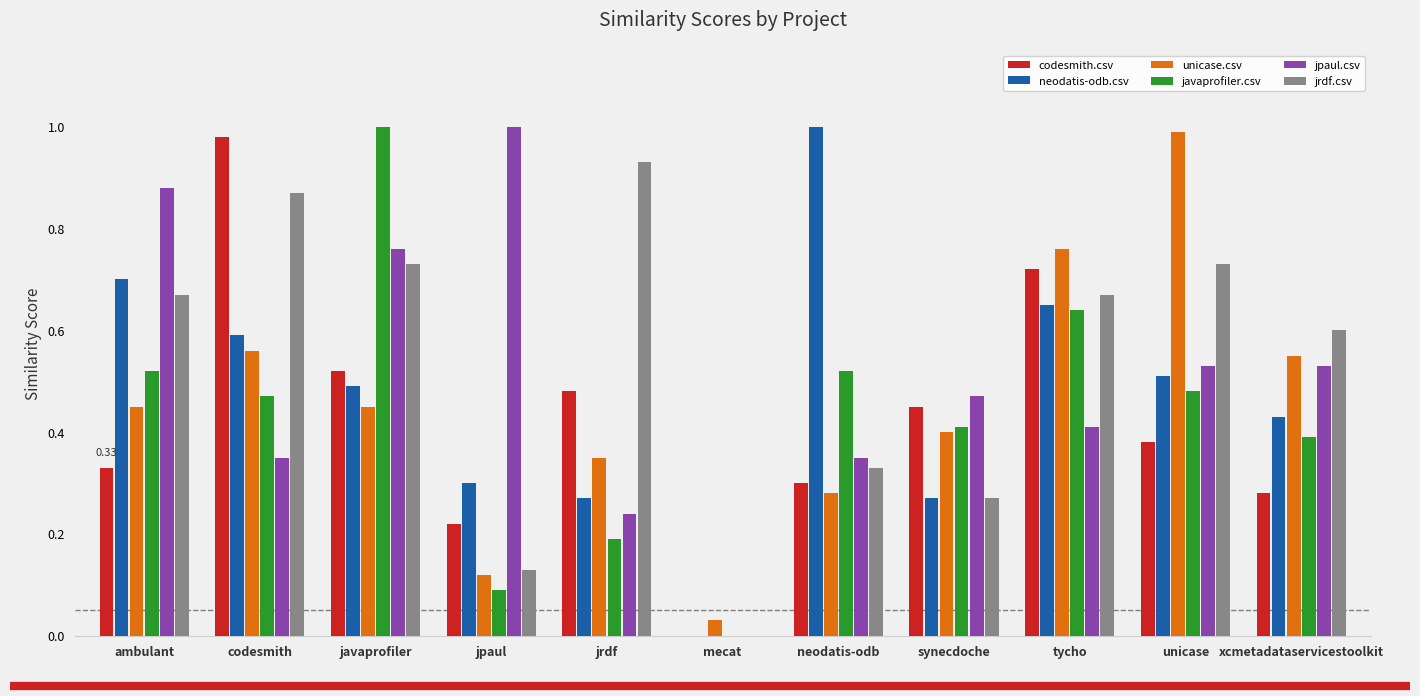

What is the total value across all series at tycho?

3.9